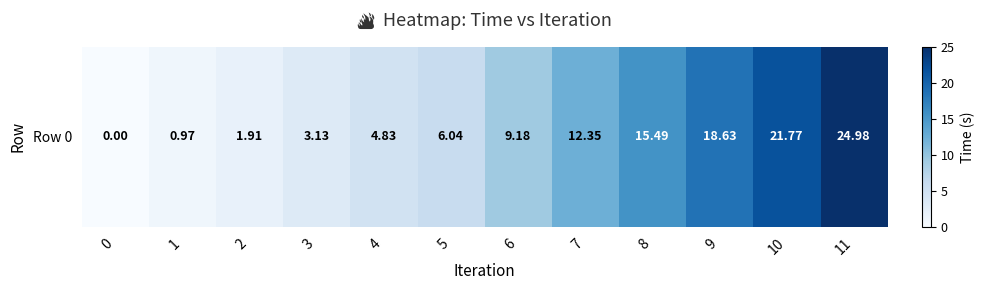

What is the change in value from 1 to 8?

+14.5